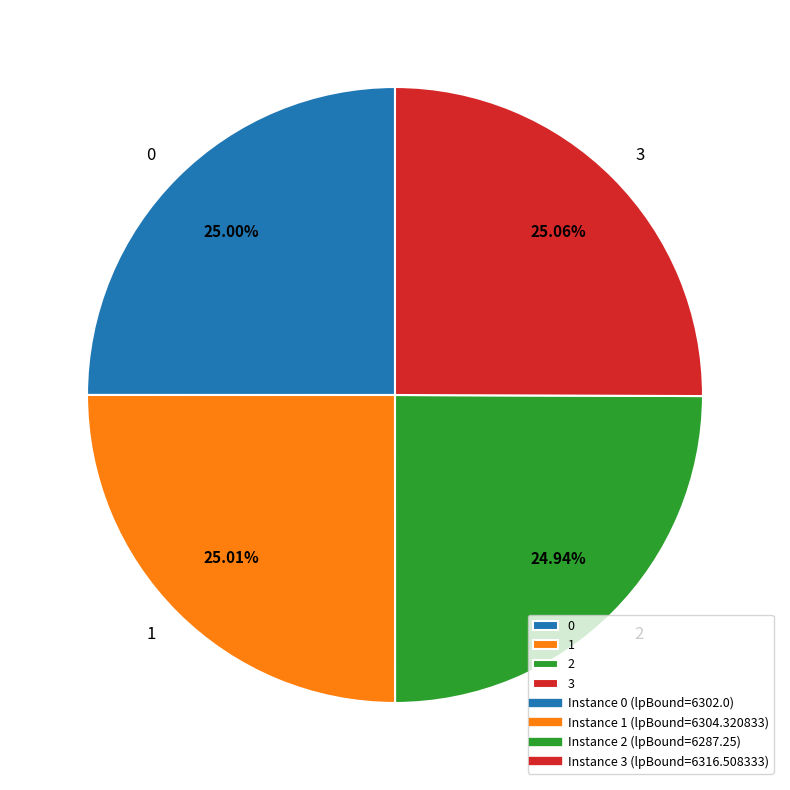

Is the sum of 0 and 3 greater than half?

Yes